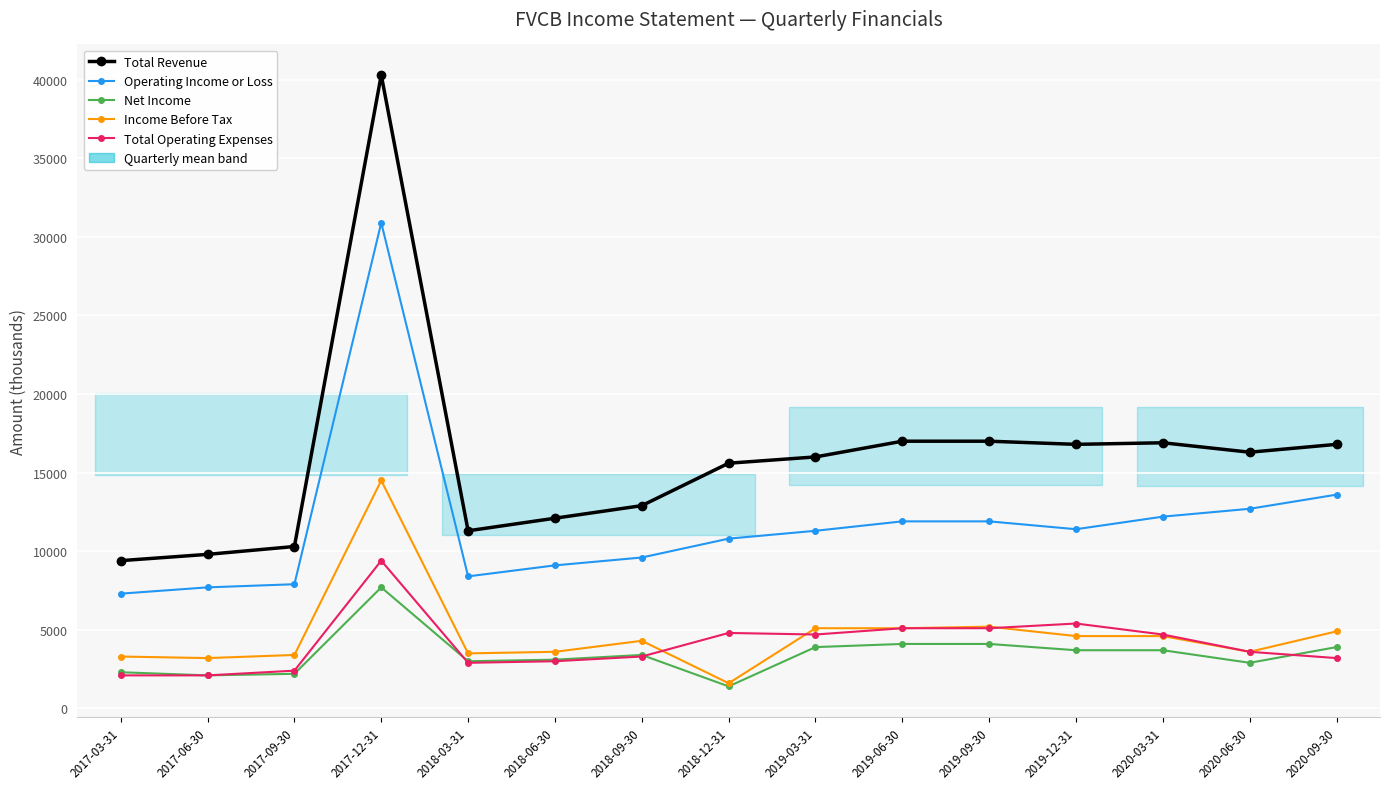

Rank the categories by Total Operating Expenses value from lowest to highest.

2017-03-31, 2017-06-30, 2017-09-30, 2018-03-31, 2018-06-30, 2020-09-30, 2018-09-30, 2020-06-30, 2019-03-31, 2020-03-31, 2018-12-31, 2019-06-30, 2019-09-30, 2019-12-31, 2017-12-31